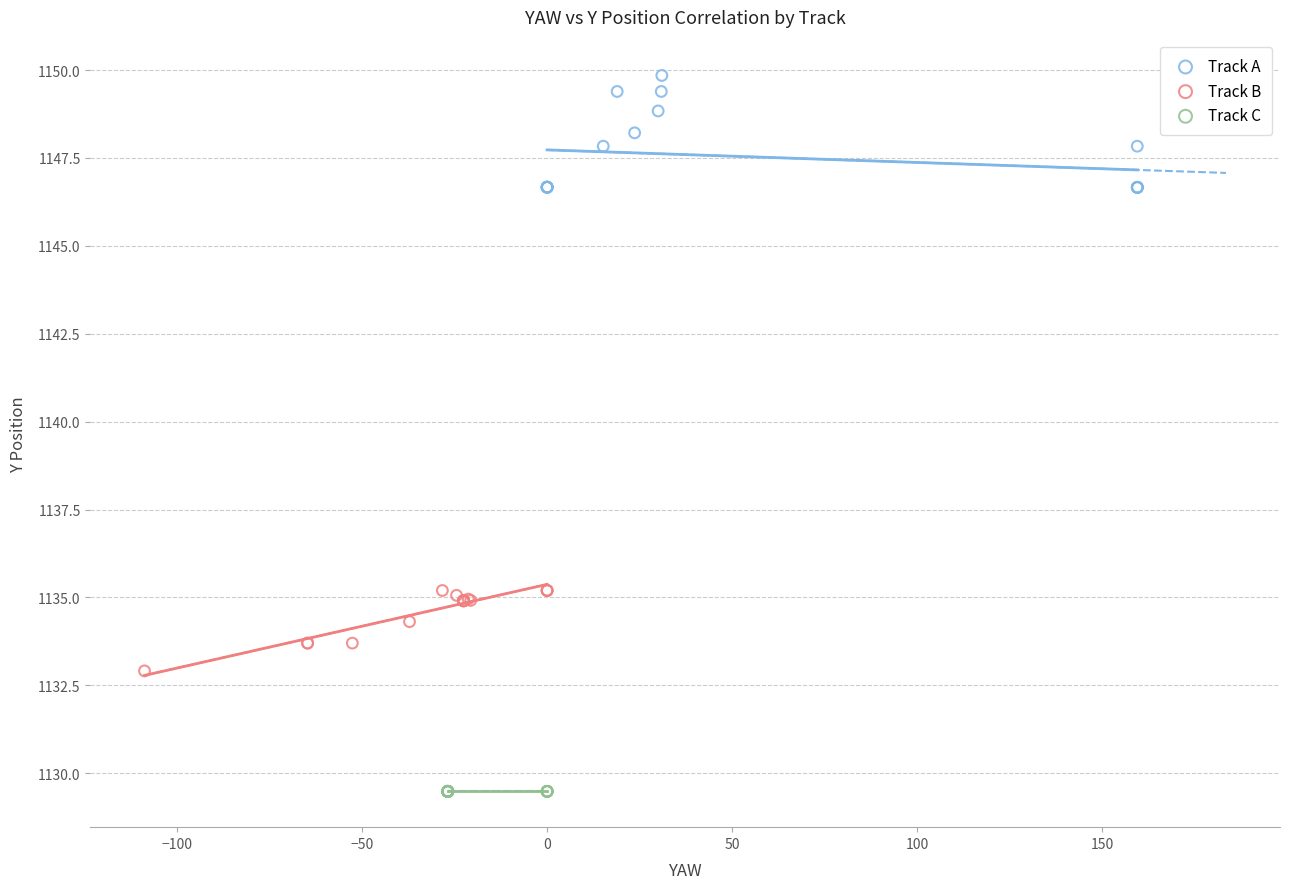

Which series reaches the minimum Y coordinate?

Track C